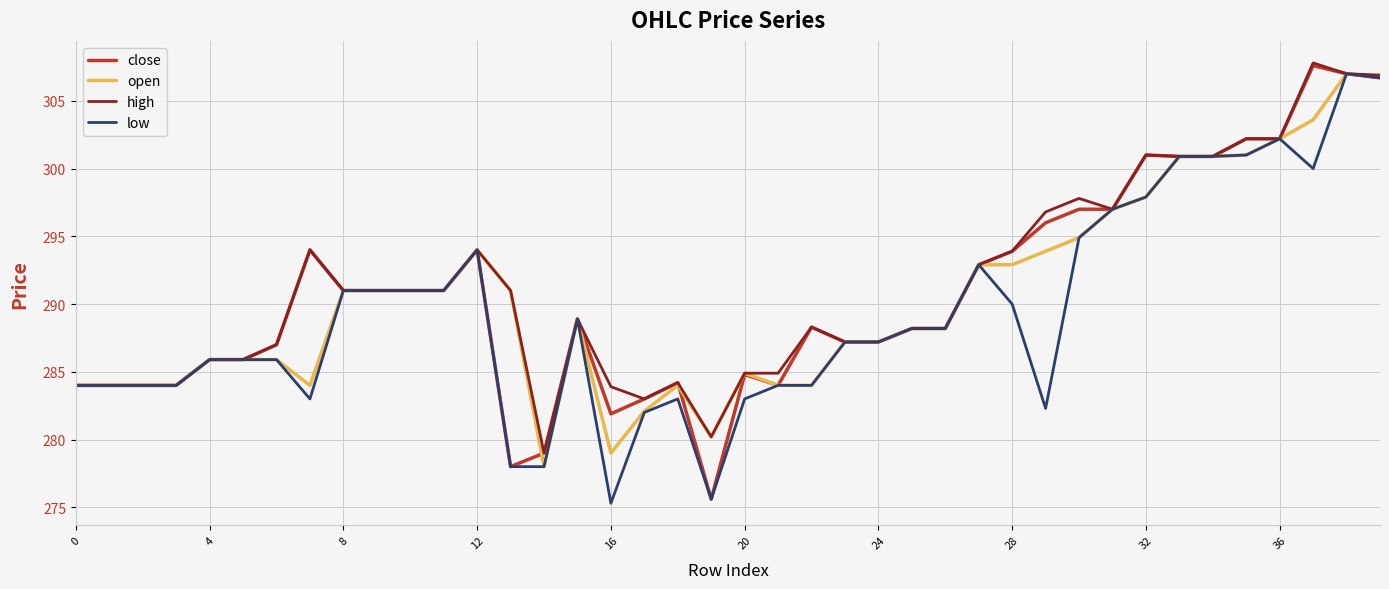

What is the smallest value displayed?

275.3